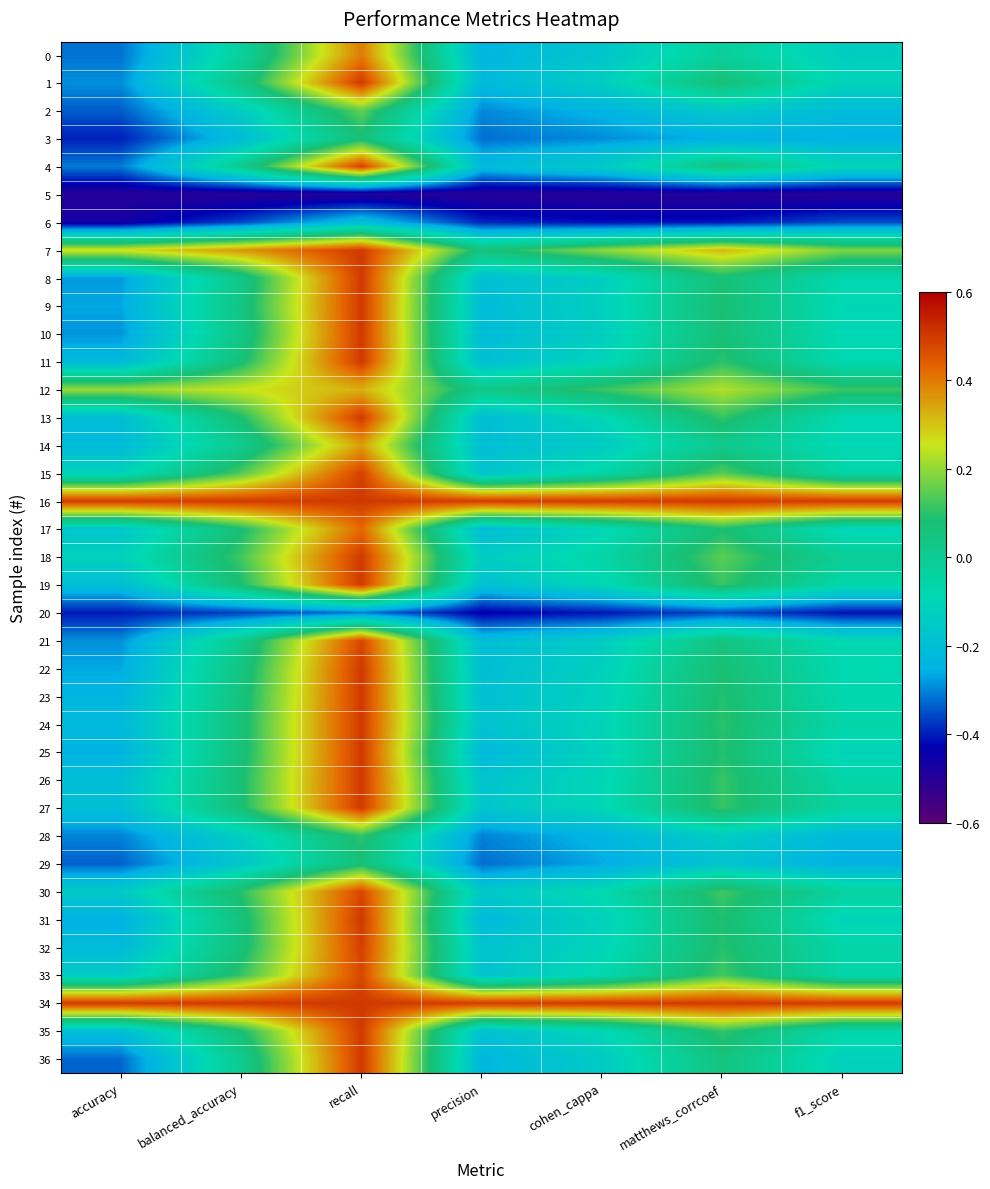

Reading right to left, list all the values displayed in this chart.

0: f1_score=-0.1	matthews_corrcoef=-0.0	cohen_cappa=-0.2	precision=-0.2	recall=0.4	balanced_accuracy=-0.0	accuracy=-0.3
1: f1_score=-0.1	matthews_corrcoef=0.1	cohen_cappa=-0.1	precision=-0.2	recall=0.5	balanced_accuracy=0.0	accuracy=-0.3
2: f1_score=-0.2	matthews_corrcoef=-0.2	cohen_cappa=-0.2	precision=-0.3	recall=0.2	balanced_accuracy=-0.1	accuracy=-0.3
3: f1_score=-0.3	matthews_corrcoef=-0.3	cohen_cappa=-0.3	precision=-0.3	recall=0.1	balanced_accuracy=-0.2	accuracy=-0.4
4: f1_score=-0.1	matthews_corrcoef=0.0	cohen_cappa=-0.1	precision=-0.2	recall=0.5	balanced_accuracy=0.0	accuracy=-0.3
5: f1_score=-0.5	matthews_corrcoef=-0.5	cohen_cappa=-0.5	precision=-0.5	recall=-0.5	balanced_accuracy=-0.5	accuracy=-0.5
6: f1_score=-0.4	matthews_corrcoef=-0.4	cohen_cappa=-0.4	precision=-0.4	recall=-0.2	balanced_accuracy=-0.4	accuracy=-0.5
7: f1_score=0.2	matthews_corrcoef=0.3	cohen_cappa=0.2	precision=0.1	recall=0.5	balanced_accuracy=0.4	accuracy=0.3
8: f1_score=-0.1	matthews_corrcoef=0.1	cohen_cappa=-0.1	precision=-0.2	recall=0.5	balanced_accuracy=0.0	accuracy=-0.3
9: f1_score=-0.1	matthews_corrcoef=0.1	cohen_cappa=-0.1	precision=-0.2	recall=0.5	balanced_accuracy=0.0	accuracy=-0.3
10: f1_score=-0.1	matthews_corrcoef=0.1	cohen_cappa=-0.1	precision=-0.2	recall=0.5	balanced_accuracy=0.0	accuracy=-0.3
11: f1_score=-0.1	matthews_corrcoef=0.1	cohen_cappa=-0.1	precision=-0.2	recall=0.5	balanced_accuracy=0.1	accuracy=-0.2
12: f1_score=0.1	matthews_corrcoef=0.2	cohen_cappa=0.1	precision=0.0	recall=0.3	balanced_accuracy=0.3	accuracy=0.2
13: f1_score=-0.1	matthews_corrcoef=0.1	cohen_cappa=-0.1	precision=-0.2	recall=0.5	balanced_accuracy=0.1	accuracy=-0.2
14: f1_score=-0.1	matthews_corrcoef=0.0	cohen_cappa=-0.1	precision=-0.2	recall=0.4	balanced_accuracy=0.0	accuracy=-0.2
15: f1_score=-0.1	matthews_corrcoef=0.1	cohen_cappa=-0.1	precision=-0.2	recall=0.5	balanced_accuracy=0.1	accuracy=-0.1
16: f1_score=0.5	matthews_corrcoef=0.5	cohen_cappa=0.5	precision=0.5	recall=0.5	balanced_accuracy=0.5	accuracy=0.5
17: f1_score=-0.1	matthews_corrcoef=0.1	cohen_cappa=-0.1	precision=-0.2	recall=0.4	balanced_accuracy=0.1	accuracy=-0.2
18: f1_score=-0.0	matthews_corrcoef=0.1	cohen_cappa=-0.1	precision=-0.1	recall=0.5	balanced_accuracy=0.1	accuracy=-0.1
19: f1_score=-0.1	matthews_corrcoef=0.1	cohen_cappa=-0.1	precision=-0.2	recall=0.5	balanced_accuracy=0.1	accuracy=-0.2
20: f1_score=-0.4	matthews_corrcoef=-0.4	cohen_cappa=-0.4	precision=-0.4	recall=-0.3	balanced_accuracy=-0.4	accuracy=-0.4
21: f1_score=-0.1	matthews_corrcoef=0.0	cohen_cappa=-0.1	precision=-0.2	recall=0.5	balanced_accuracy=0.0	accuracy=-0.3
22: f1_score=-0.1	matthews_corrcoef=0.1	cohen_cappa=-0.1	precision=-0.2	recall=0.5	balanced_accuracy=0.0	accuracy=-0.3
23: f1_score=-0.1	matthews_corrcoef=0.1	cohen_cappa=-0.1	precision=-0.2	recall=0.5	balanced_accuracy=0.1	accuracy=-0.2
24: f1_score=-0.1	matthews_corrcoef=0.1	cohen_cappa=-0.1	precision=-0.2	recall=0.5	balanced_accuracy=0.1	accuracy=-0.2
25: f1_score=-0.1	matthews_corrcoef=0.1	cohen_cappa=-0.1	precision=-0.2	recall=0.5	balanced_accuracy=0.1	accuracy=-0.2
26: f1_score=-0.1	matthews_corrcoef=0.1	cohen_cappa=-0.1	precision=-0.2	recall=0.5	balanced_accuracy=0.1	accuracy=-0.2
27: f1_score=-0.0	matthews_corrcoef=0.1	cohen_cappa=-0.1	precision=-0.2	recall=0.5	balanced_accuracy=0.1	accuracy=-0.2
28: f1_score=-0.2	matthews_corrcoef=-0.1	cohen_cappa=-0.2	precision=-0.3	recall=0.1	balanced_accuracy=-0.1	accuracy=-0.3
29: f1_score=-0.3	matthews_corrcoef=-0.2	cohen_cappa=-0.3	precision=-0.3	recall=0.1	balanced_accuracy=-0.2	accuracy=-0.3
30: f1_score=-0.0	matthews_corrcoef=0.1	cohen_cappa=-0.1	precision=-0.2	recall=0.5	balanced_accuracy=0.1	accuracy=-0.1
31: f1_score=-0.1	matthews_corrcoef=0.1	cohen_cappa=-0.1	precision=-0.2	recall=0.5	balanced_accuracy=0.1	accuracy=-0.3
32: f1_score=-0.1	matthews_corrcoef=0.1	cohen_cappa=-0.1	precision=-0.2	recall=0.5	balanced_accuracy=0.1	accuracy=-0.2
33: f1_score=-0.1	matthews_corrcoef=0.1	cohen_cappa=-0.1	precision=-0.2	recall=0.5	balanced_accuracy=0.1	accuracy=-0.1
34: f1_score=0.5	matthews_corrcoef=0.5	cohen_cappa=0.5	precision=0.5	recall=0.5	balanced_accuracy=0.5	accuracy=0.5
35: f1_score=-0.1	matthews_corrcoef=0.1	cohen_cappa=-0.1	precision=-0.2	recall=0.5	balanced_accuracy=0.1	accuracy=-0.2
36: f1_score=-0.1	matthews_corrcoef=0.1	cohen_cappa=-0.1	precision=-0.2	recall=0.5	balanced_accuracy=0.0	accuracy=-0.3